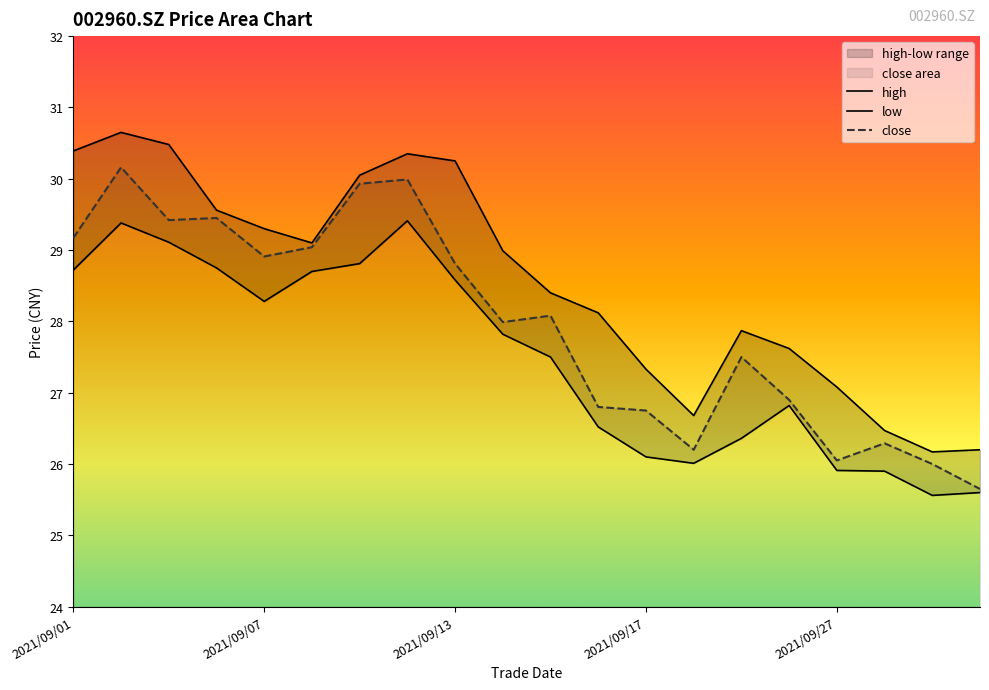

Is it true that close equals 16.5 at 2021/09/13?

False